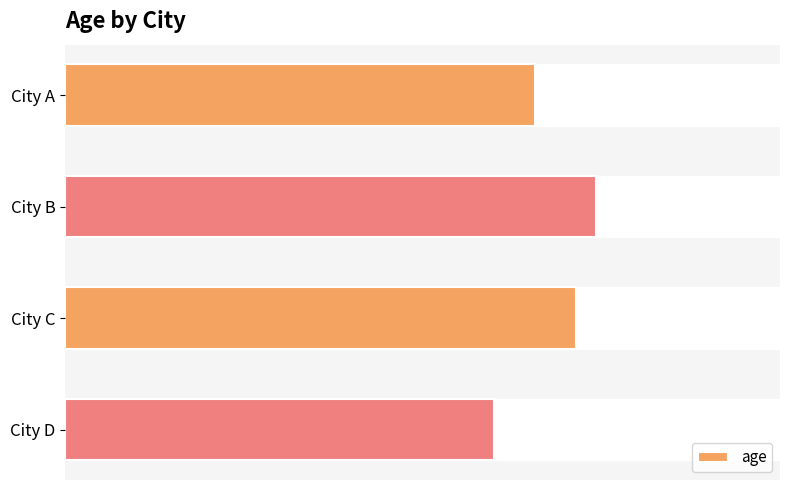

Reading bottom to top, extract all data points from this chart.

City D=21	City C=25	City B=26	City A=23